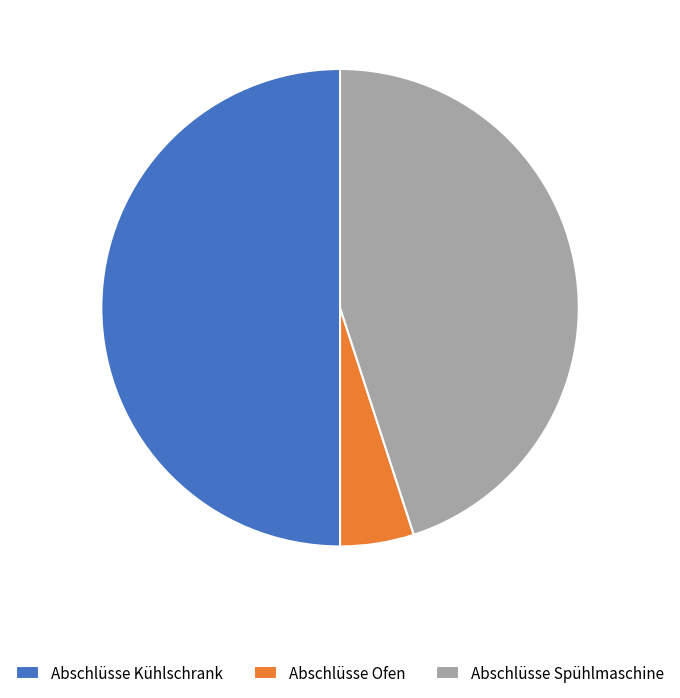

Combined, do Abschlüsse Spühlmaschine and Abschlüsse Kühlschrank account for over 50%?

Yes